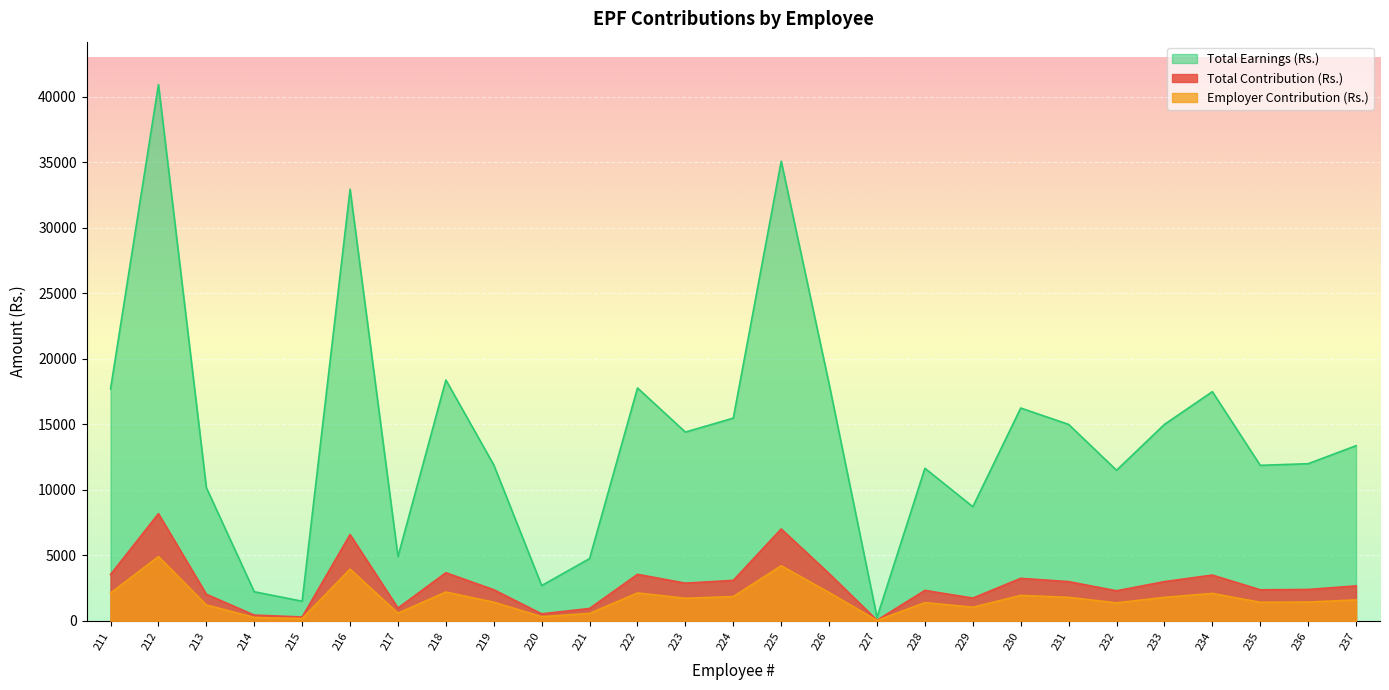

Which series changed the most between 212 and 233?

Total Earnings (Rs.)